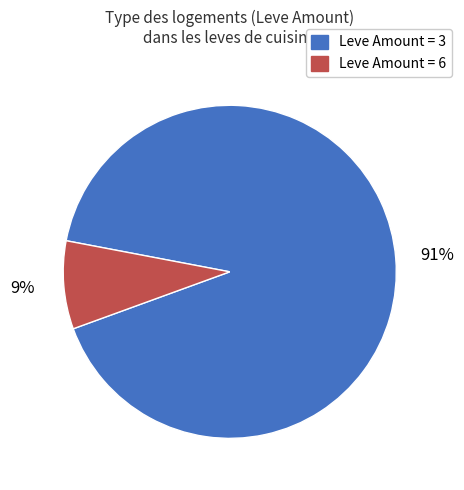

Is there any slice that represents more than half of the pie?

Yes